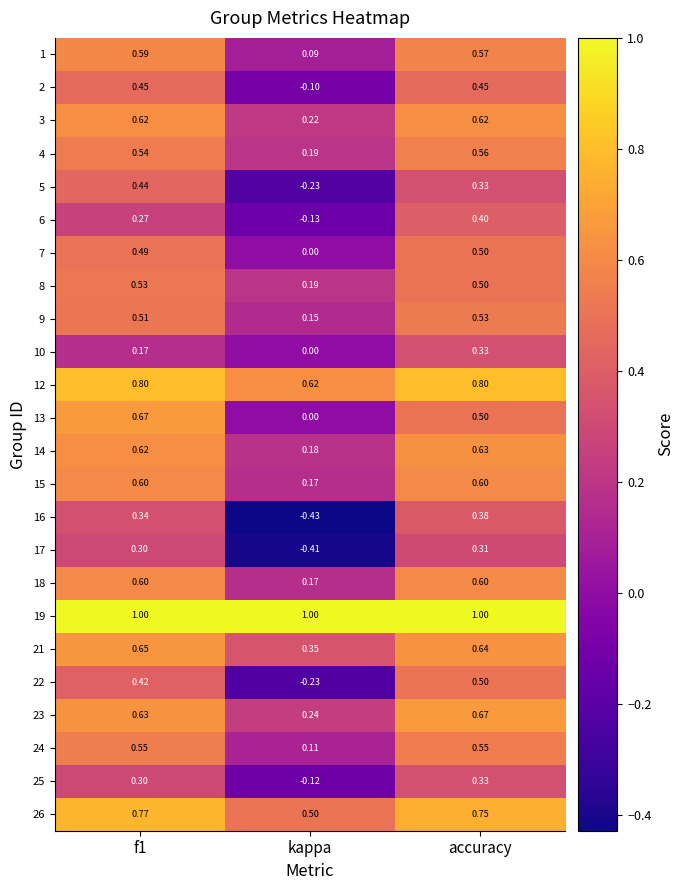

Which series has the largest total across all categories?

19